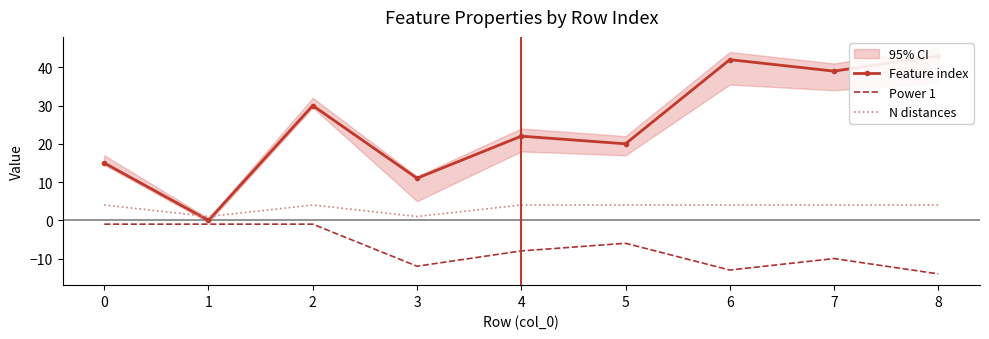

What is the spread (max minus min) of values at 5?

26